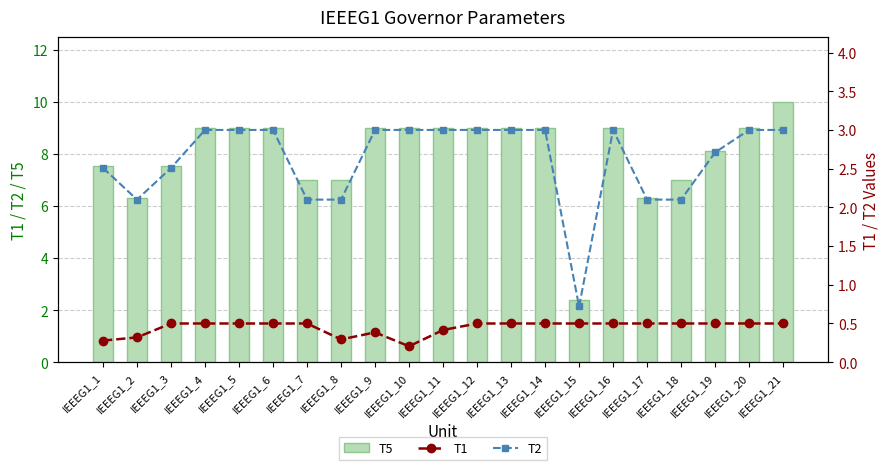

How many data points does each series have?

21